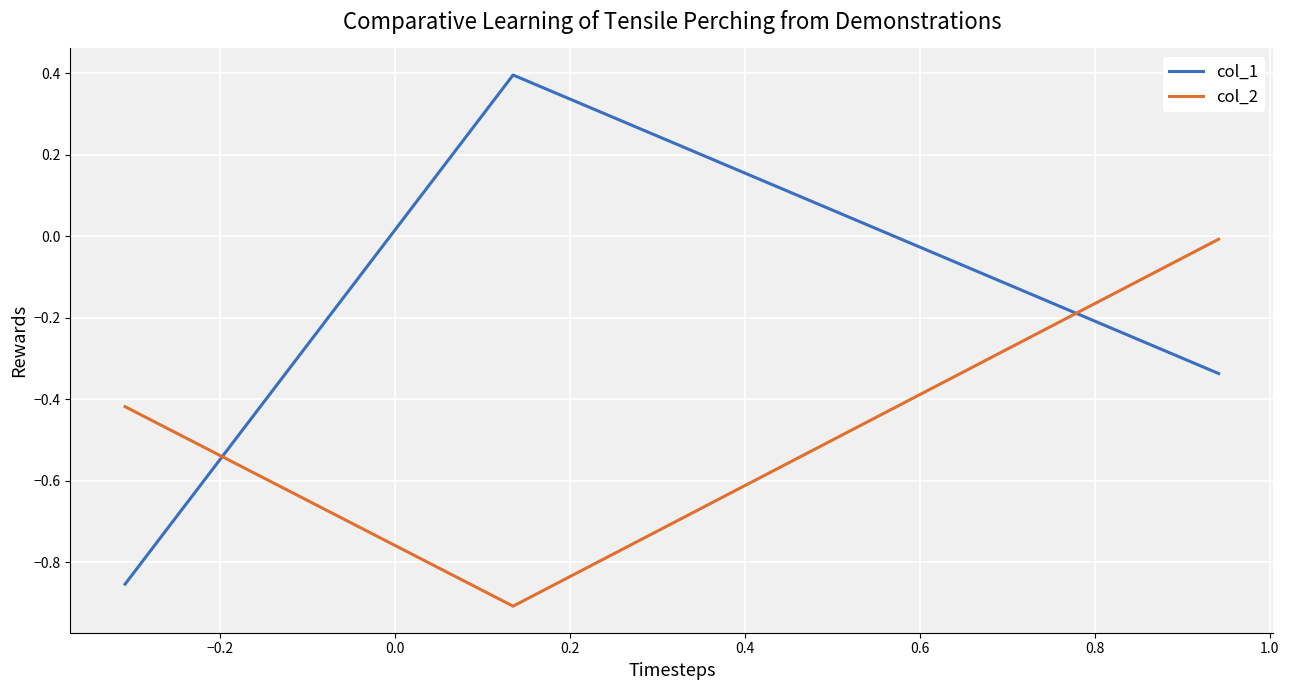

Which series has the widest spread of values?

col_1